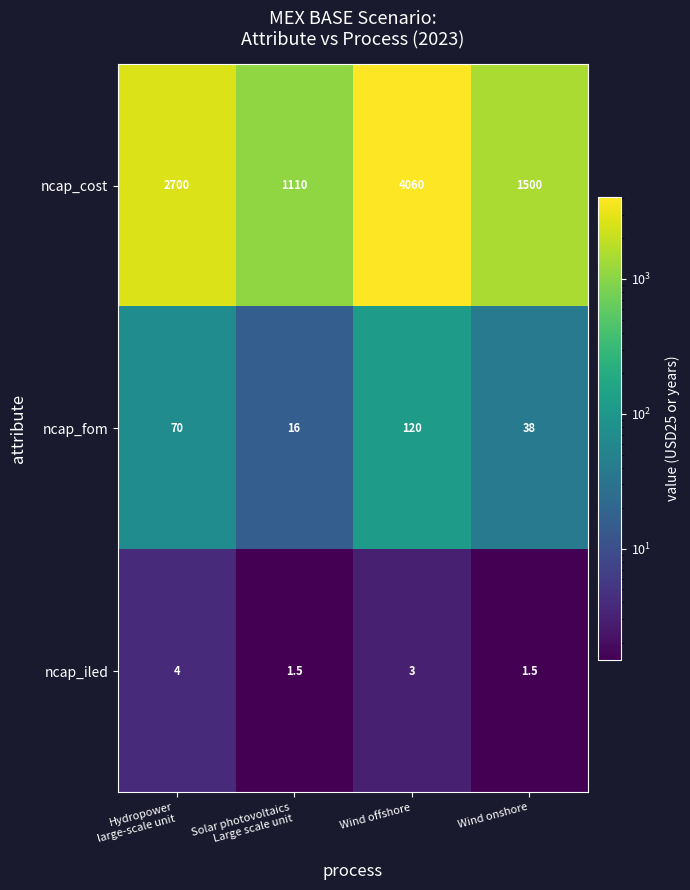

What is the sum of all ncap_iled values?

10.0